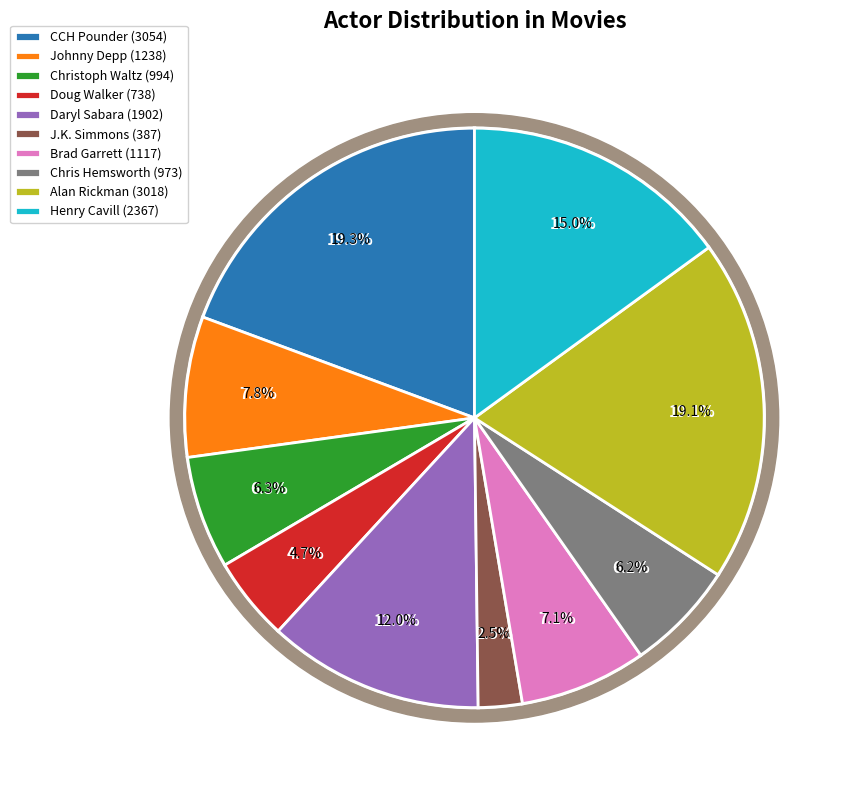

Is there a majority slice in this chart?

No